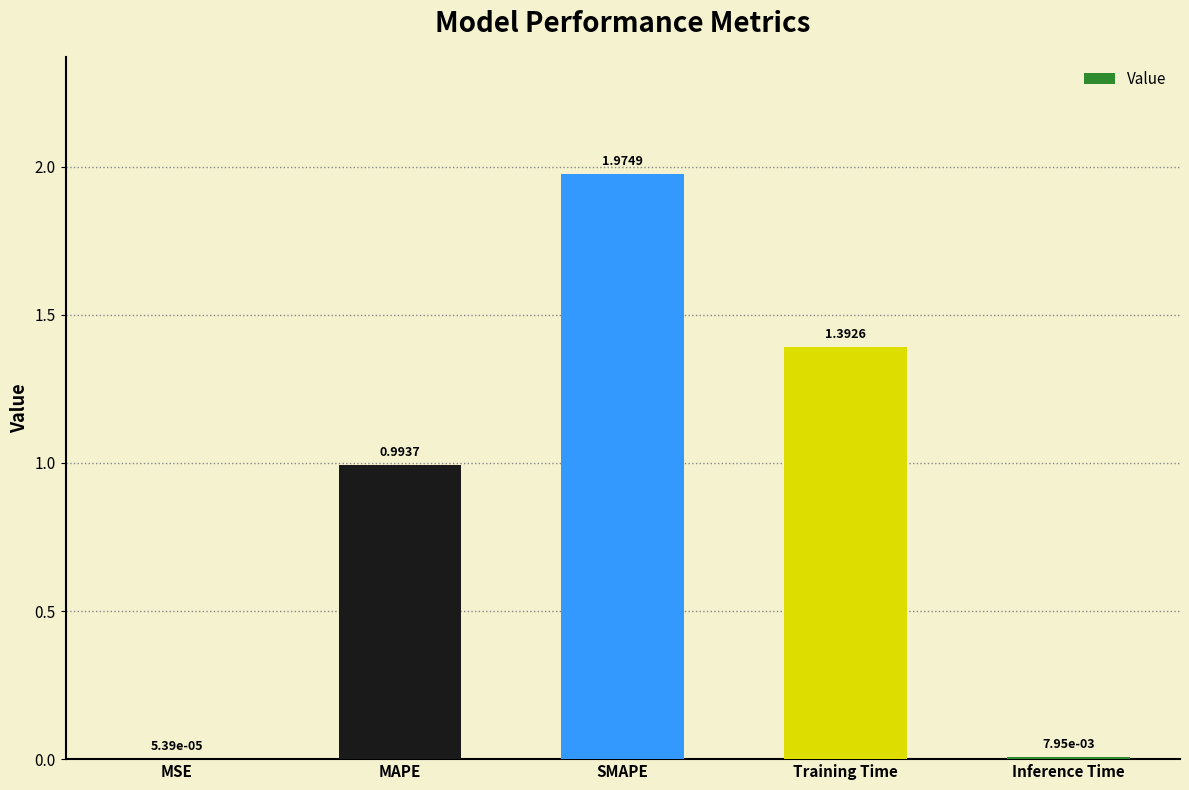

Which category has the highest value across all series?

SMAPE